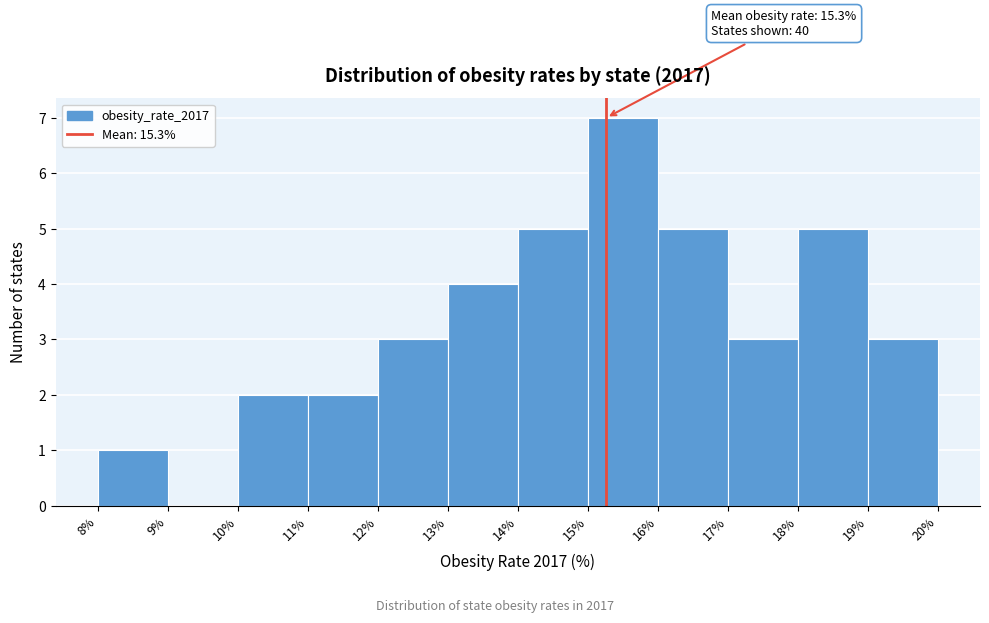

Which range on the x-axis has the tallest bar?

15% to 16%